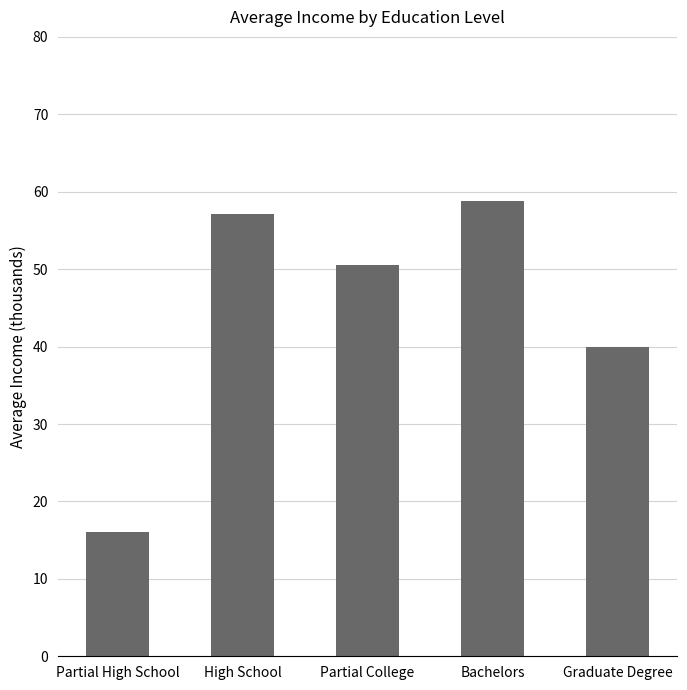

Approximately how many times larger is the value at Partial College compared to High School?

0.9